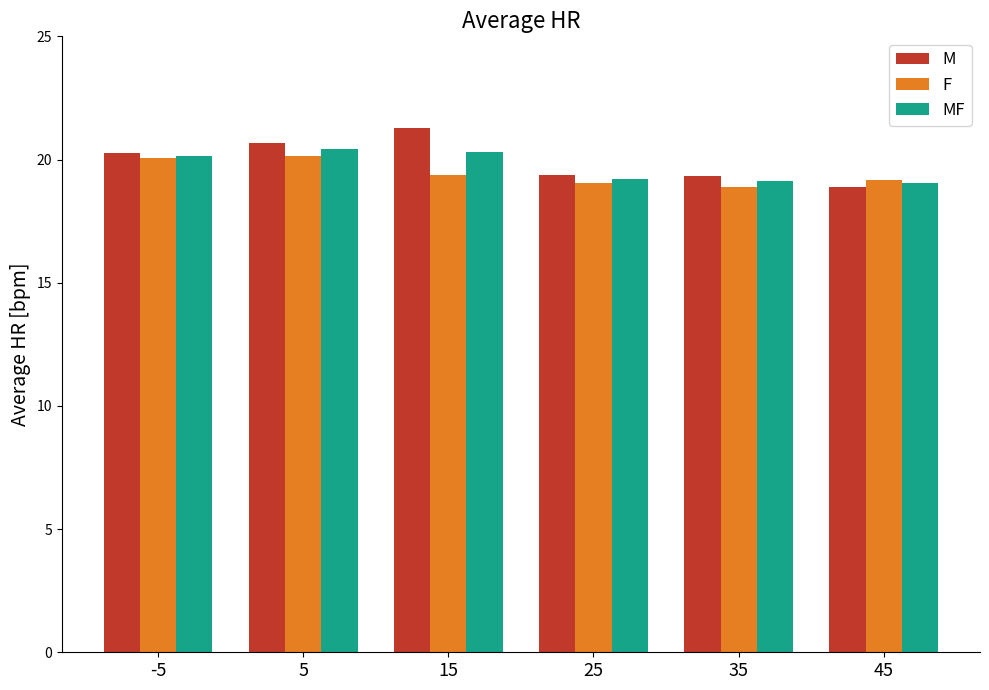

The F series shows 20.1 at 5. True or false?

True